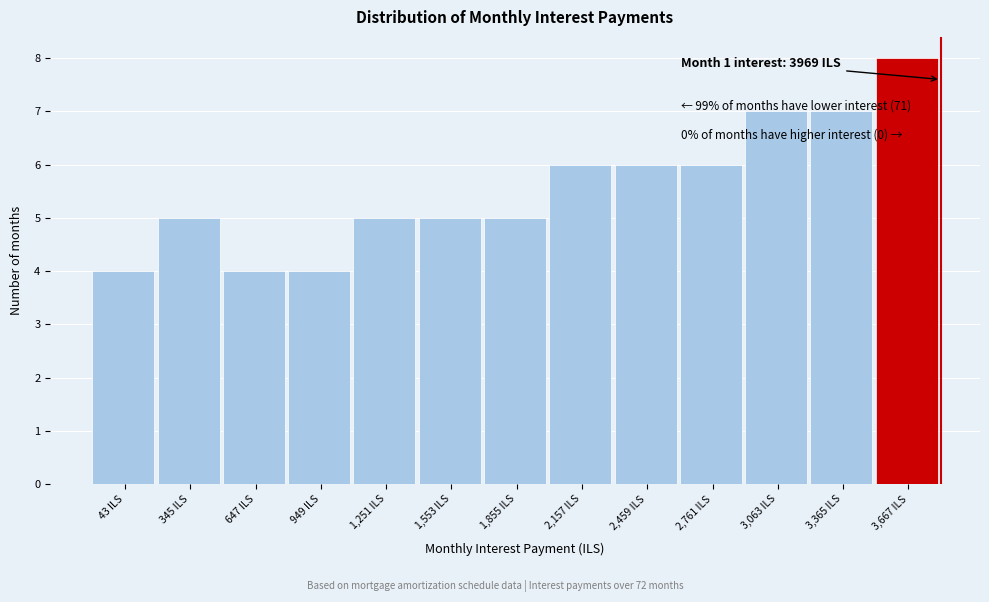

Reading left to right, what are all the values shown in this chart?

4	5	4	4	5	5	5	6	6	6	7	7	8